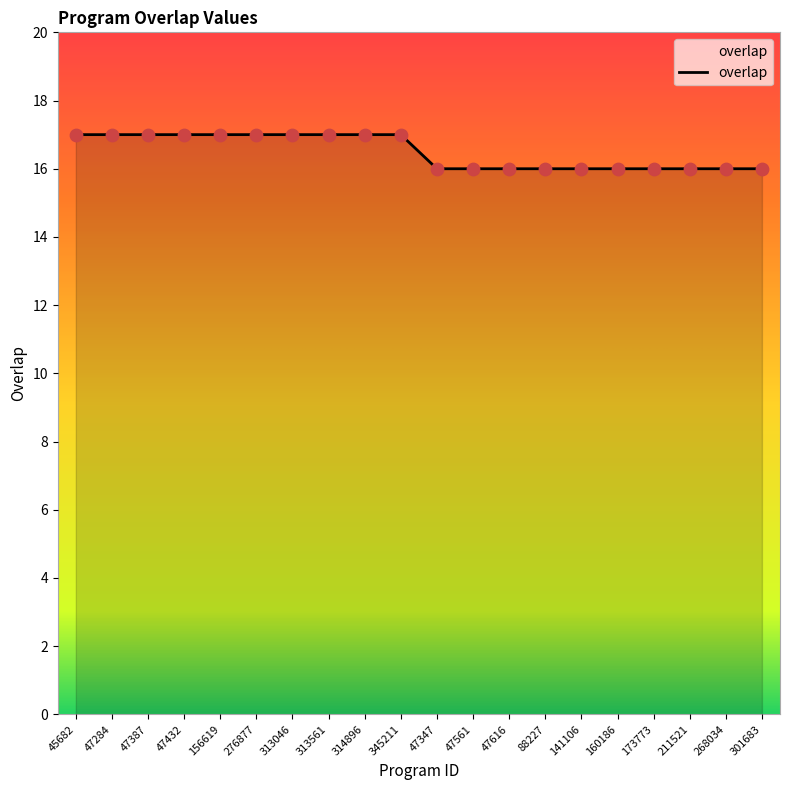

What is the change in value from 276877 to 141106?

-1